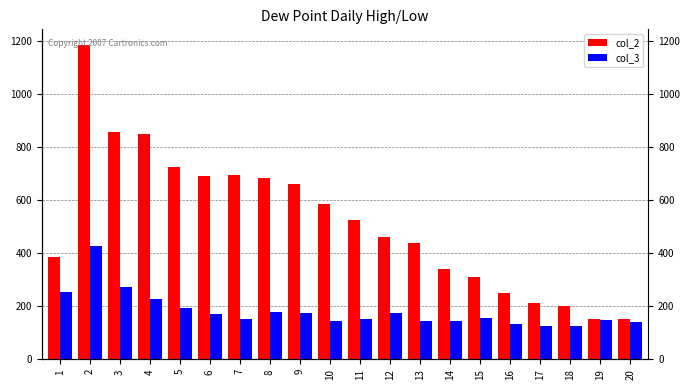

Reading left to right, transcribe all the data shown in this chart.

col_2: 1=386	2=1184	3=857	4=849	5=723	6=691	7=696	8=684	9=659	10=586	11=526	12=460	13=437	14=342	15=310	16=249	17=212	18=200	19=153	20=153
col_3: 1=254	2=428	3=273	4=226	5=194	6=172	7=151	8=177	9=173	10=145	11=152	12=174	13=145	14=146	15=155	16=134	17=126	18=127	19=148	20=141